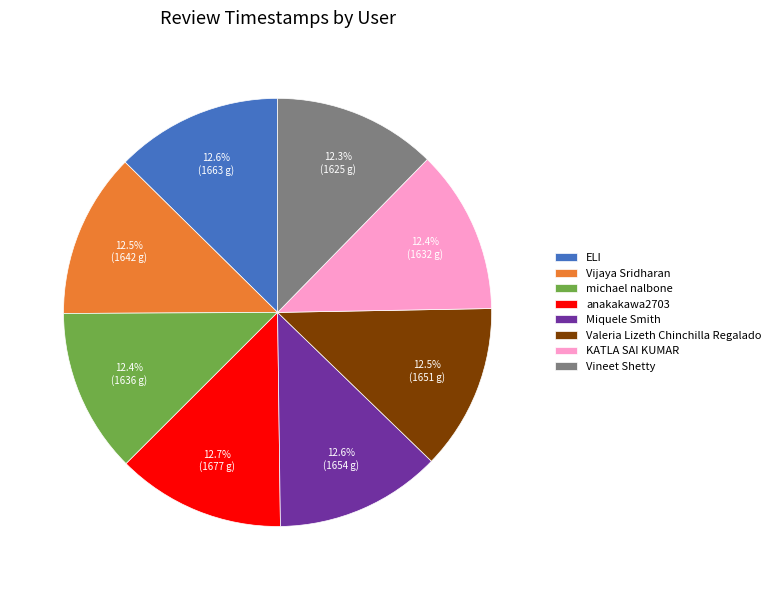

Does any single category account for the majority?

No